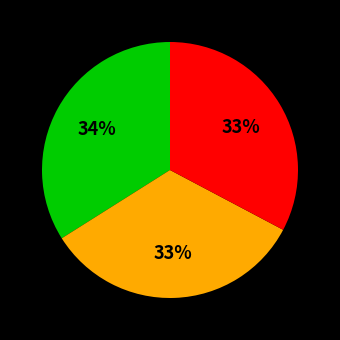

Count the number of slices in the pie.

3